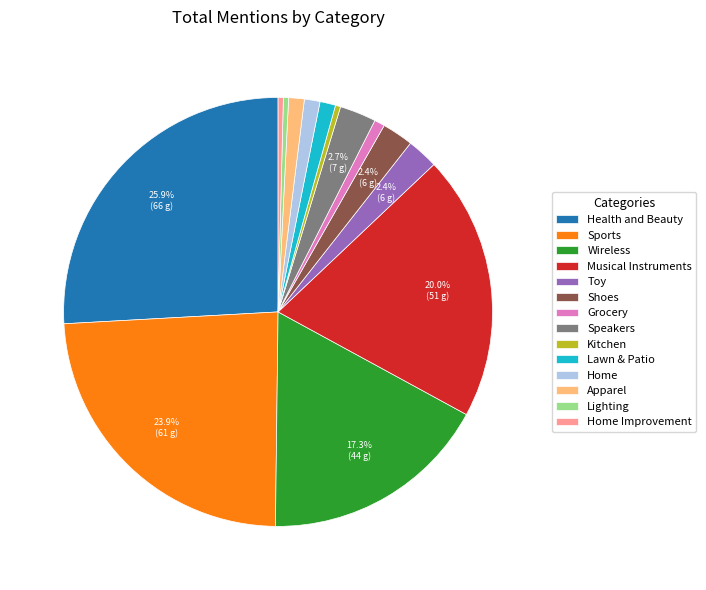

To the nearest percent, what is the average slice percentage?

7%